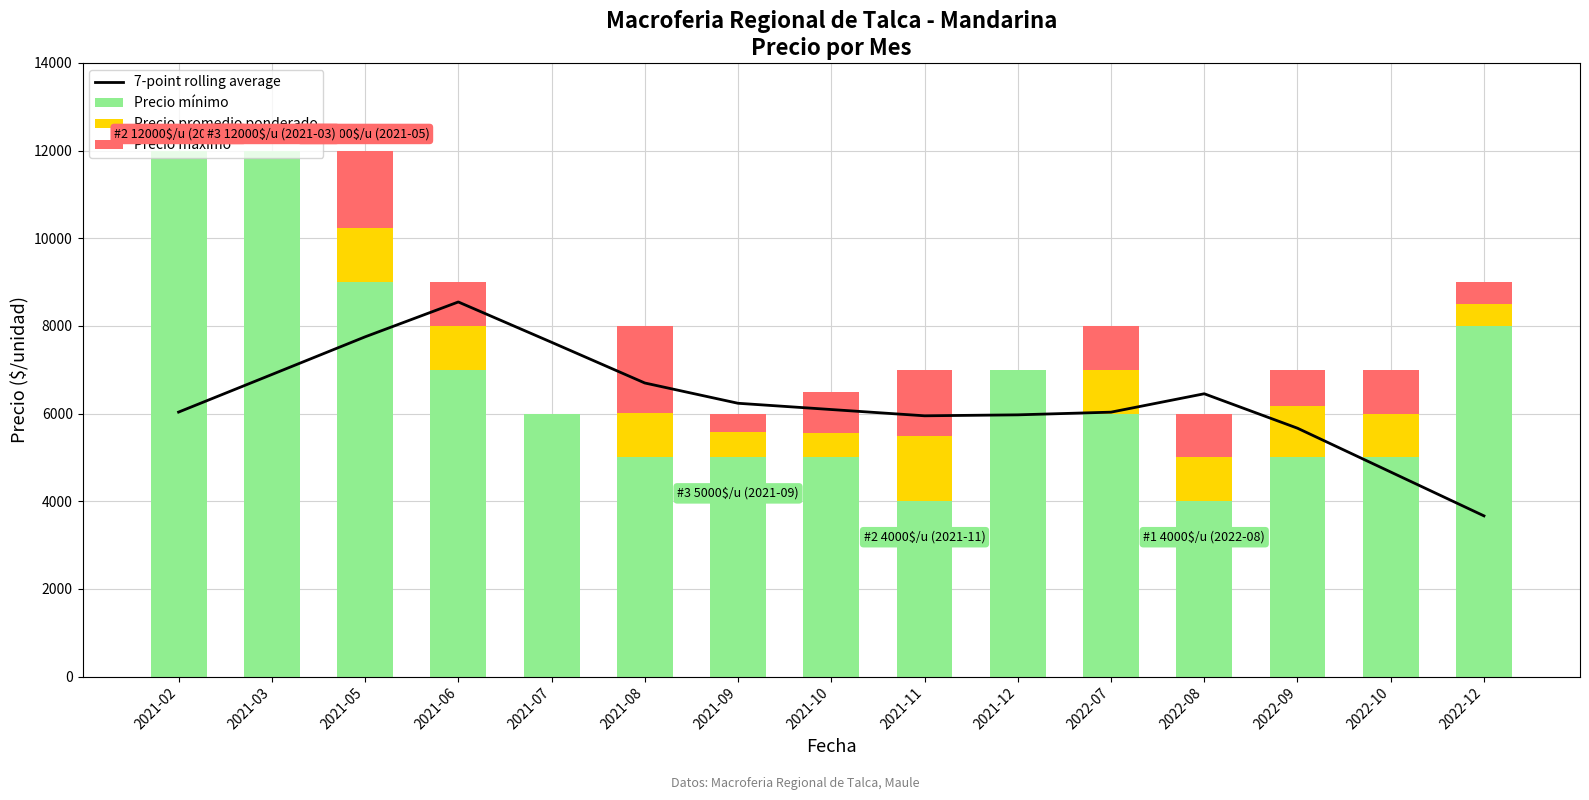

What are all the series names shown in the legend?

7-point rolling average, Precio mínimo, Precio promedio ponderado, Precio máximo